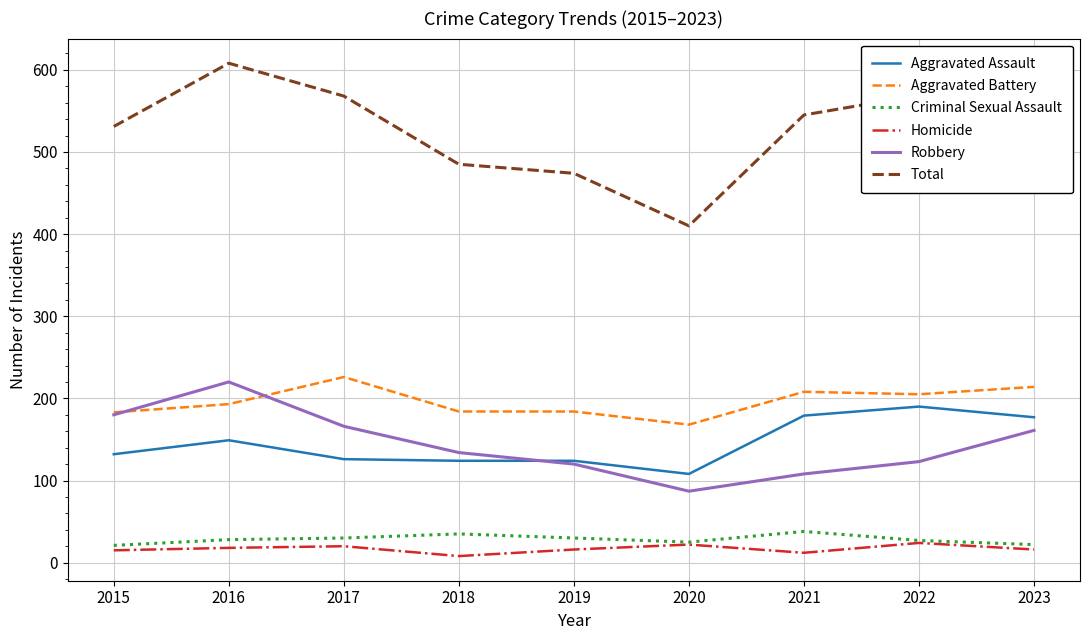

At which category does the chart reach its peak across all series?

2016